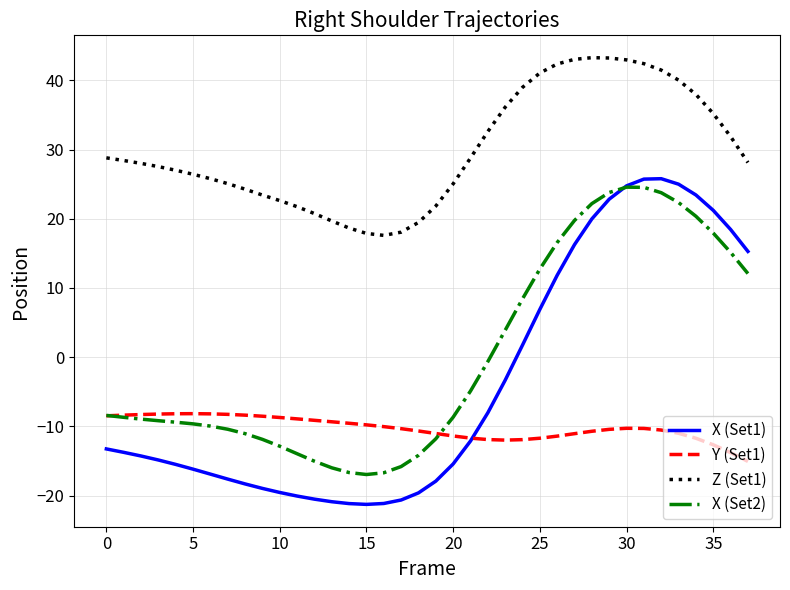

True or false: Z (Set1) and X (Set1) intersect in this chart.

False